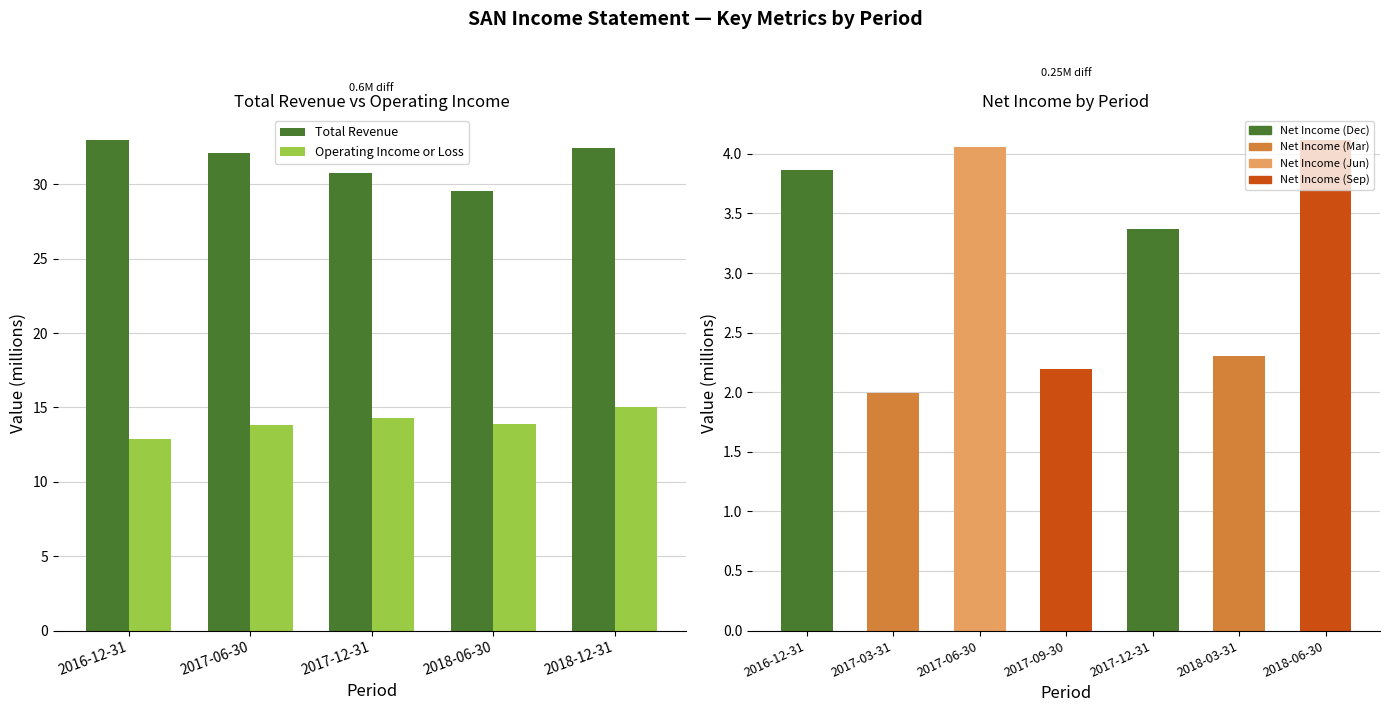

At which label does Total Revenue reach its minimum?

2018-06-30